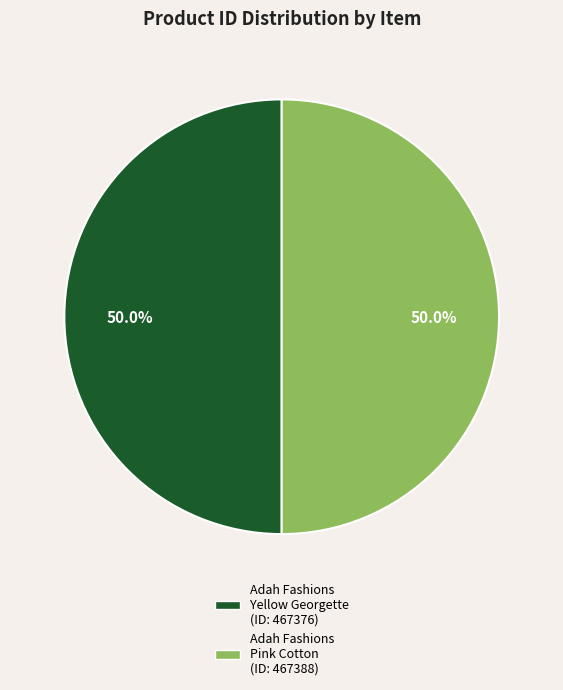

How many segments does this pie chart have?

2